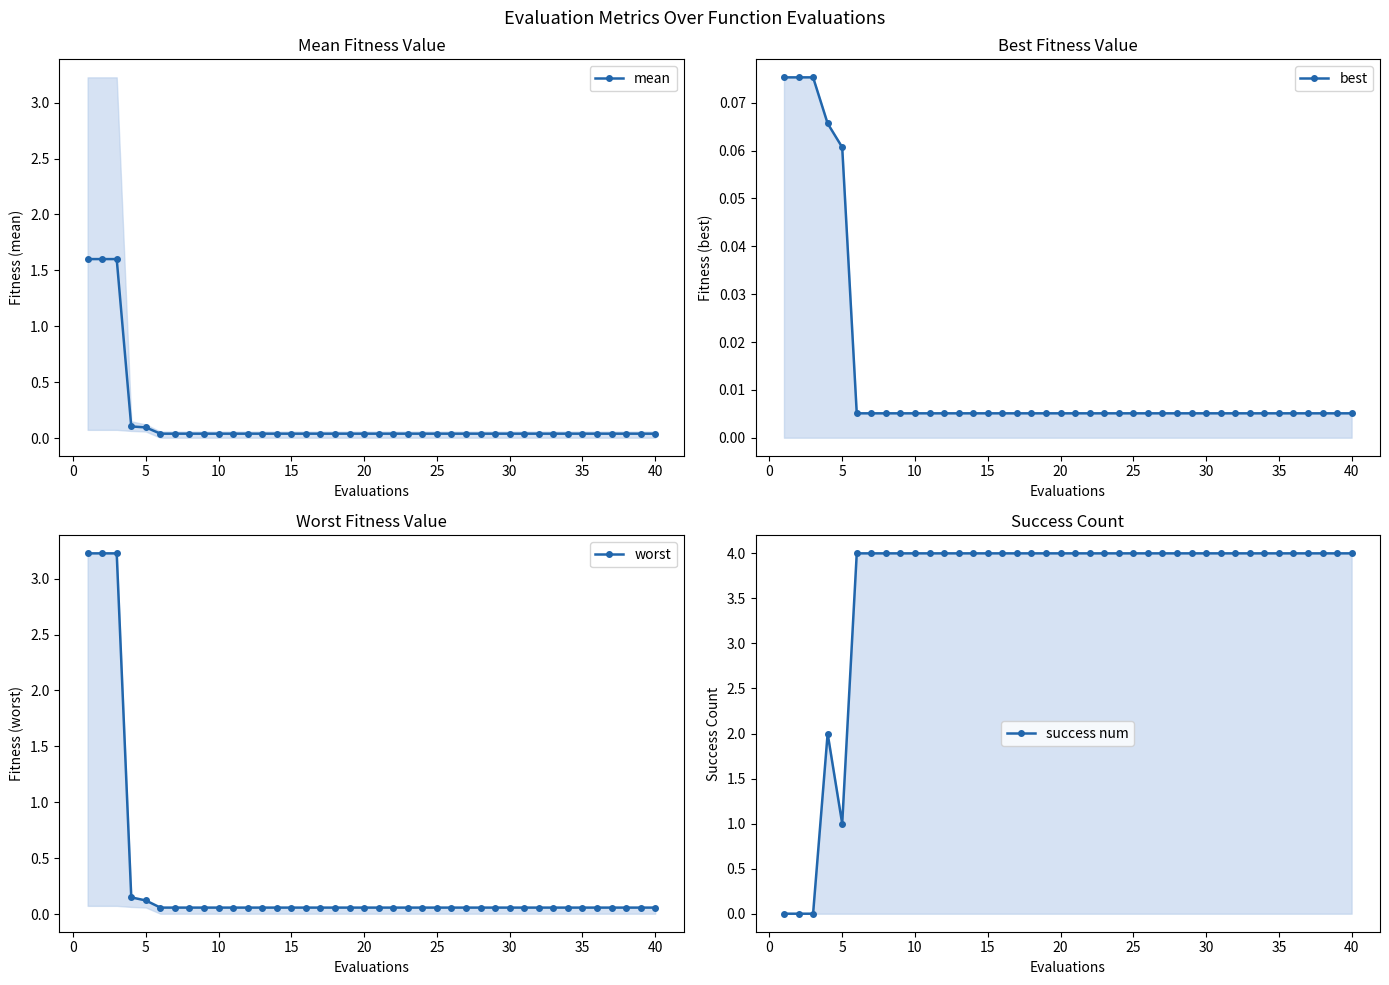

What is the maximum value for mean?

1.6